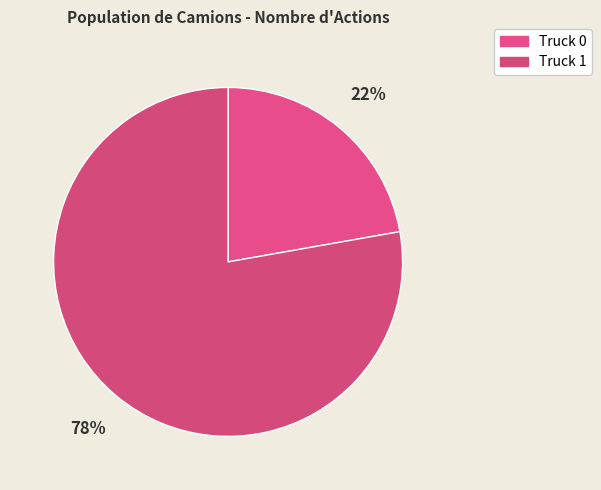

What is the smallest slice in the pie chart?

Truck 0